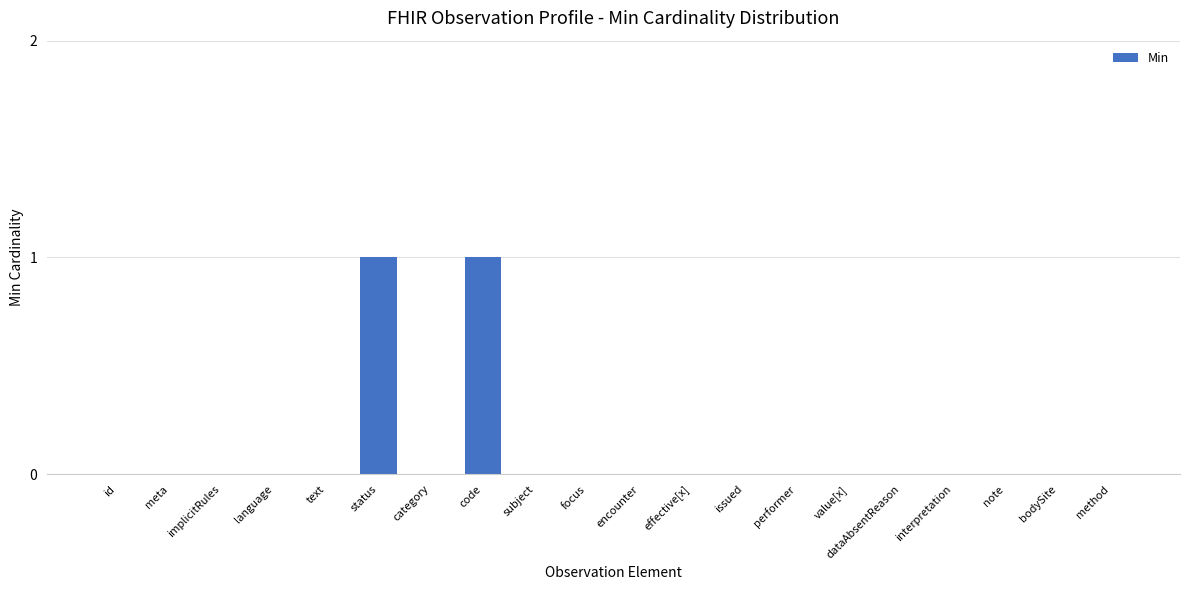

Count the values in the range 0 to 1.

20